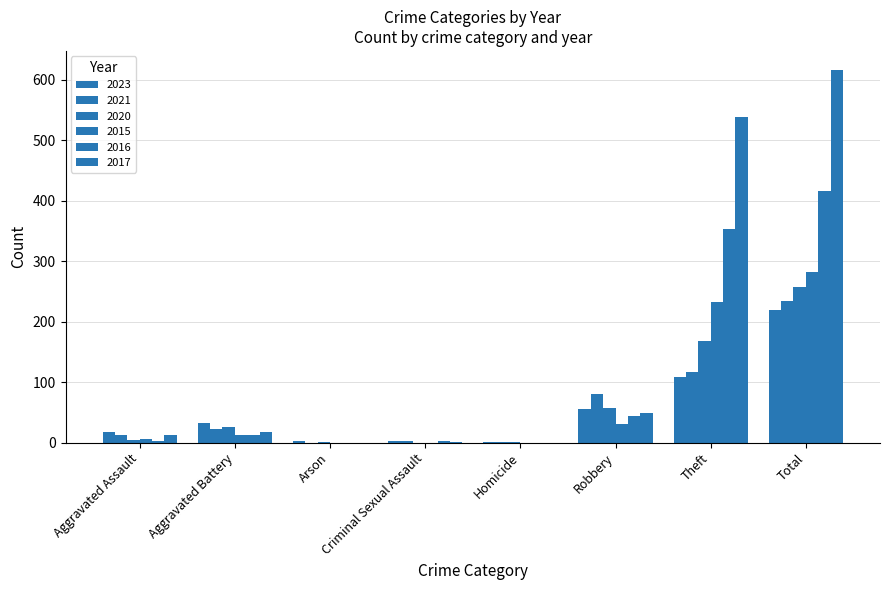

How many series are shown in this chart?

6